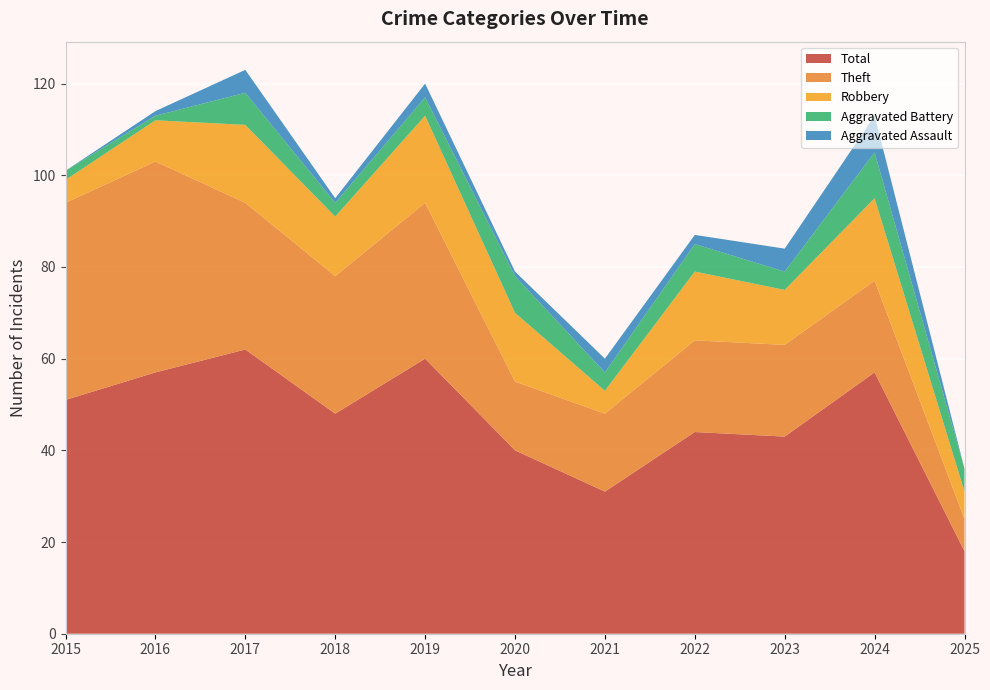

Reading right to left, list all the values displayed in this chart.

Robbery: 6	18	12	15	5	15	19	13	17	9	5
Theft: 7	20	20	20	17	15	34	30	32	46	43
Aggravated Battery: 5	10	4	6	4	8	4	3	7	1	2
Aggravated Assault: 0	8	5	2	3	1	3	1	5	1	0
Total: 18	57	43	44	31	40	60	48	62	57	51